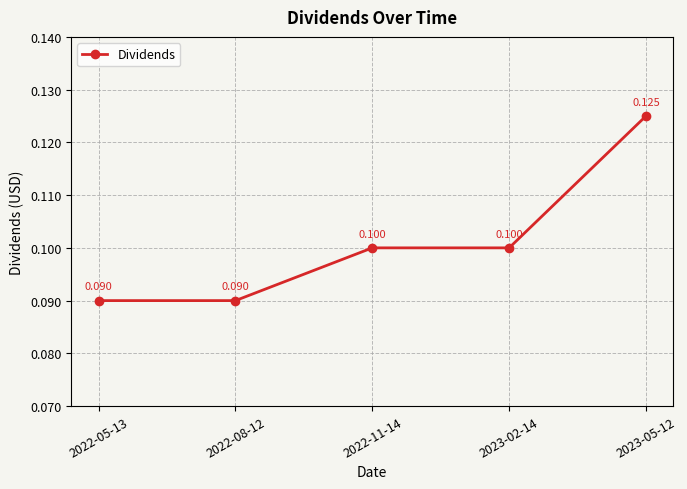

Reading right to left, transcribe all the data shown in this chart.

2023-05-12=0.1	2023-02-14=0.1	2022-11-14=0.1	2022-08-12=0.1	2022-05-13=0.1